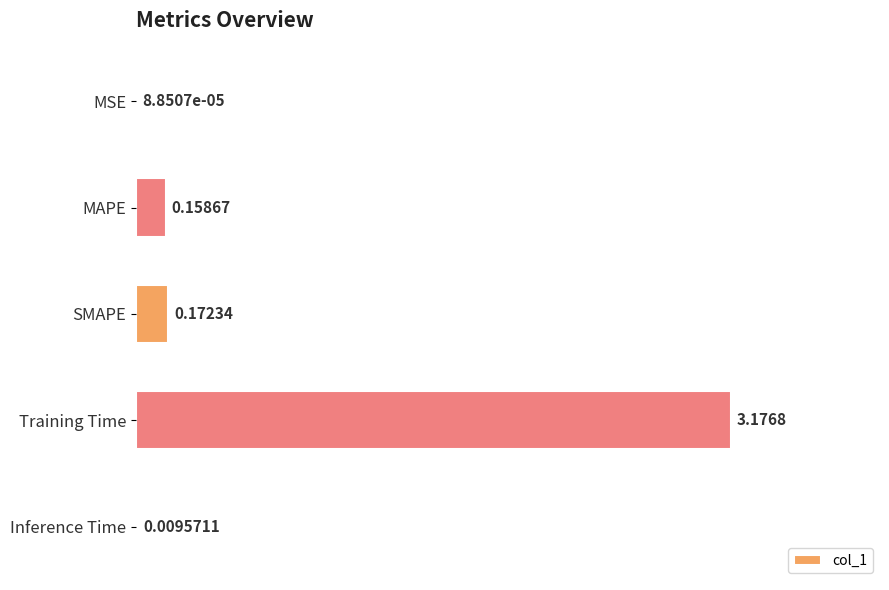

Count the number of data series in this chart.

1